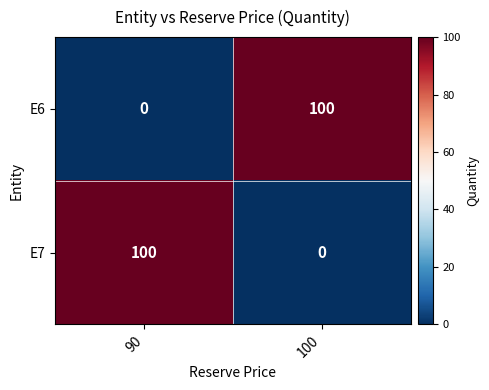

At 90, list the series in order from smallest to largest.

E6, E7